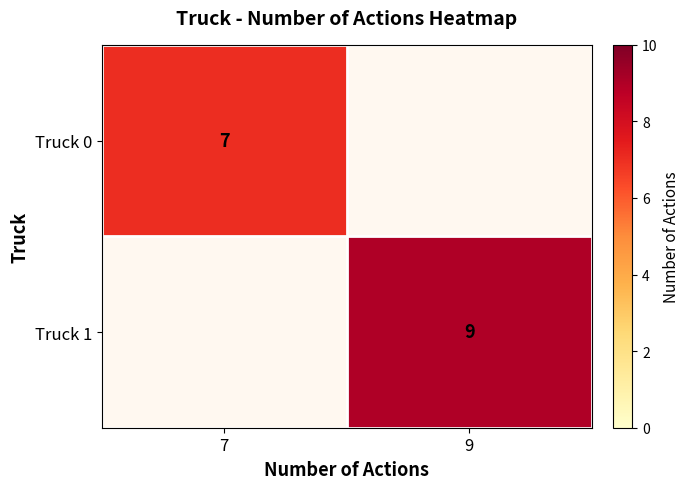

Rank the categories by Truck 1 value from lowest to highest.

7, 9